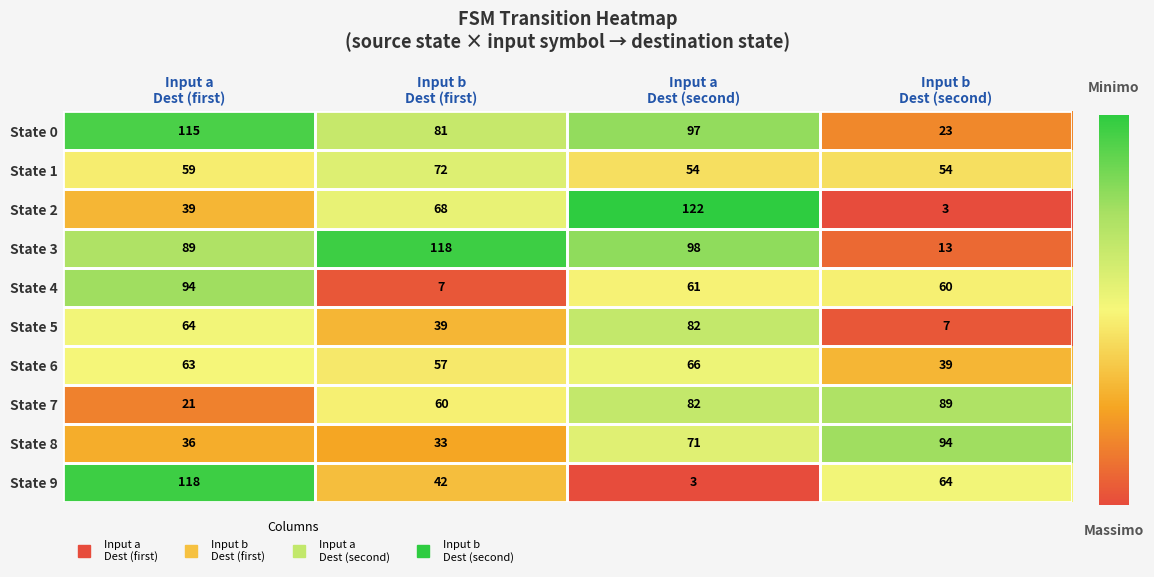

At Input b
Dest (first), list the series in order from smallest to largest.

State 4, State 8, State 5, State 9, State 6, State 7, State 2, State 1, State 0, State 3